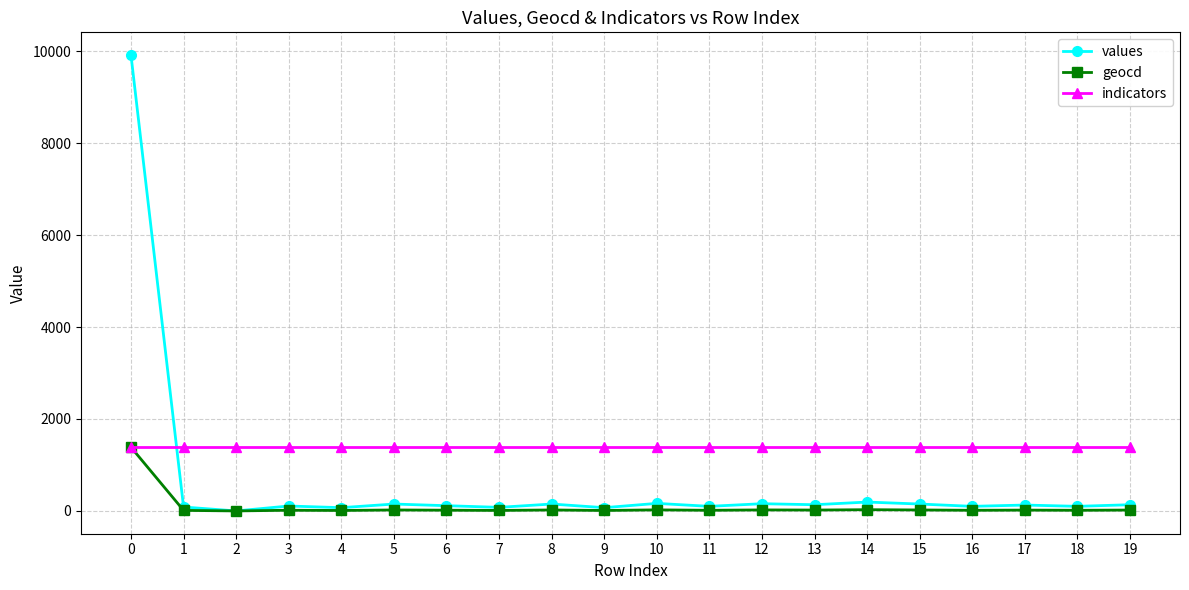

True or false: values has more than 1 interior local peaks.

True